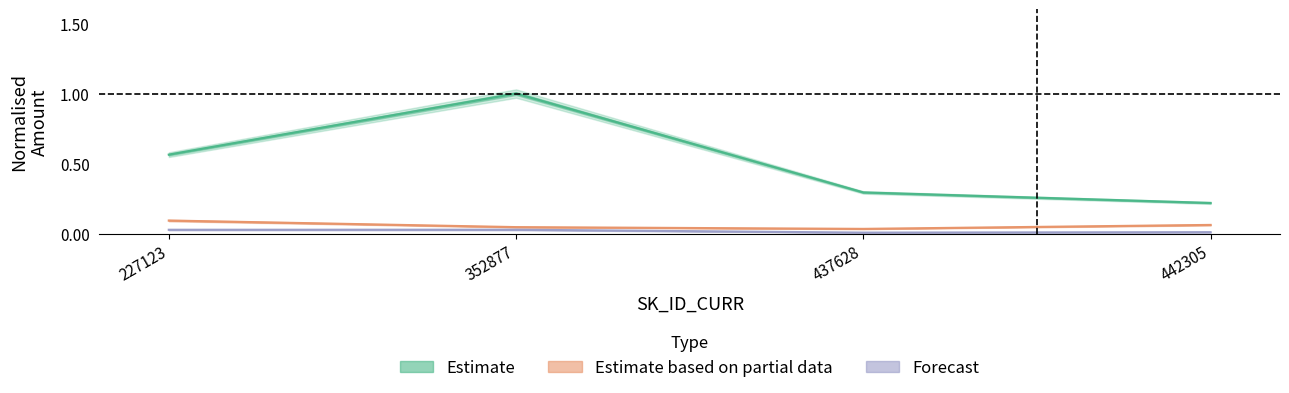

In AMT_ANNUITY, how many points are higher than both neighbors (excluding endpoints)?

1